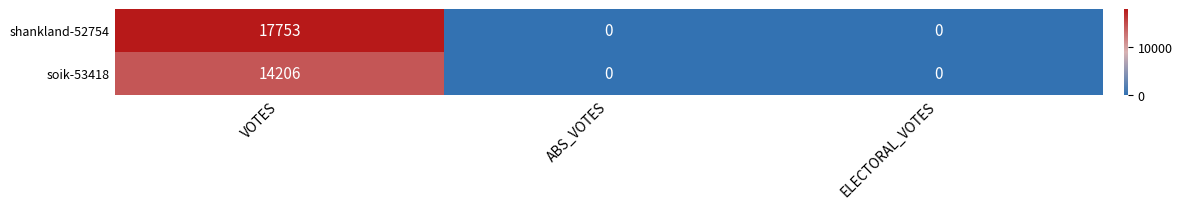

List the series in order of their peak value, lowest first.

soik-53418, shankland-52754